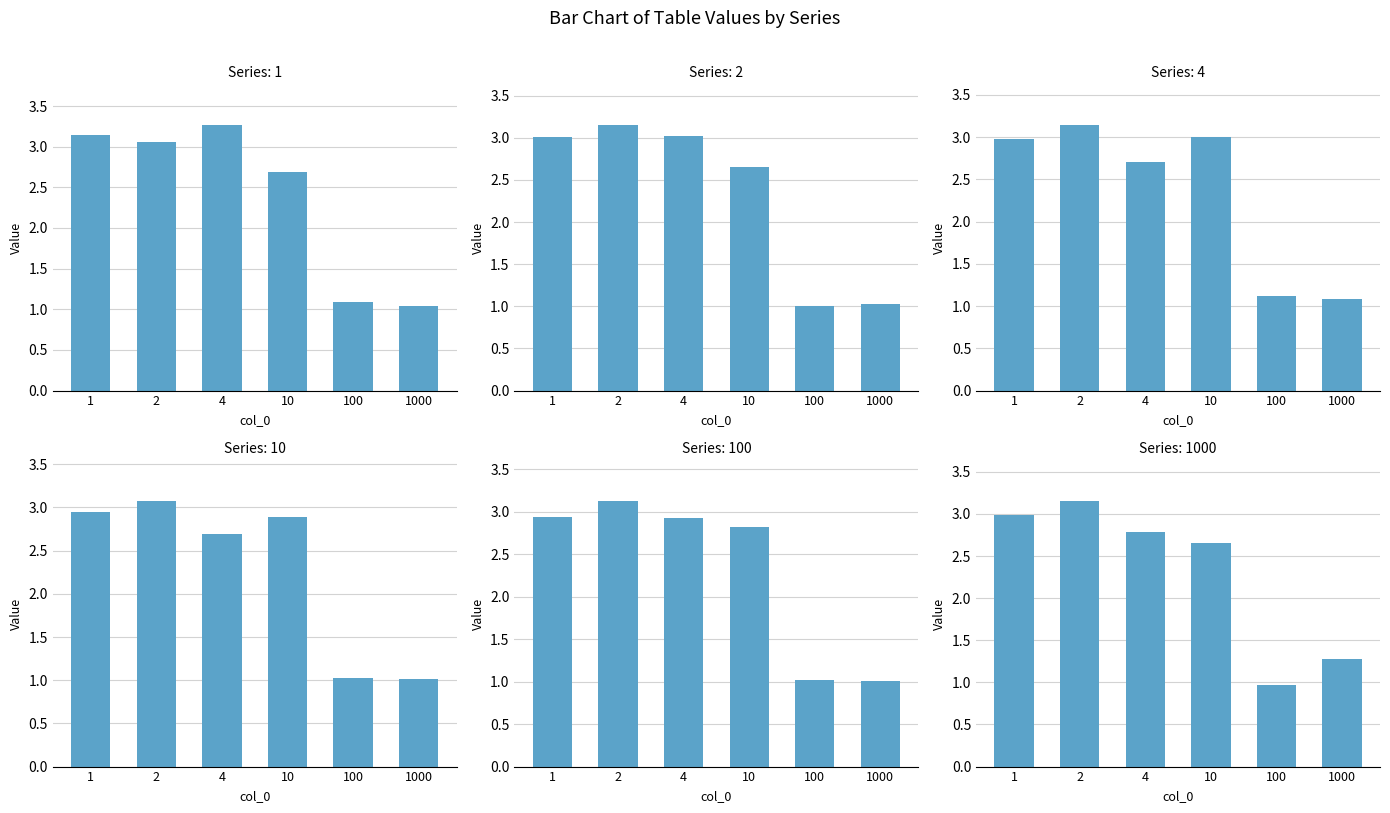

Does the chart contain any negative values?

No